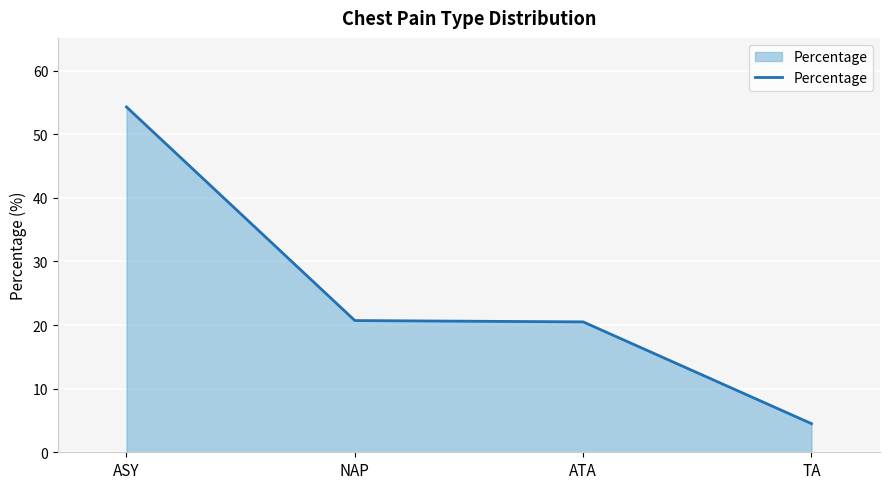

How many values are below 20?

1